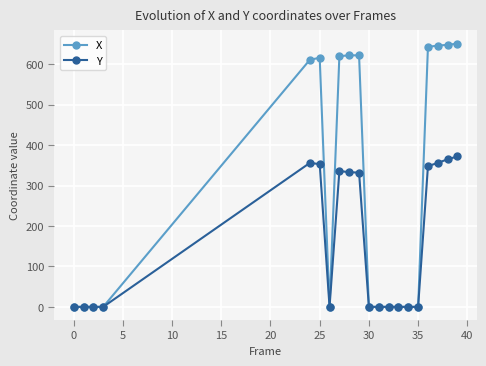

Which series has the largest range (max minus min)?

X